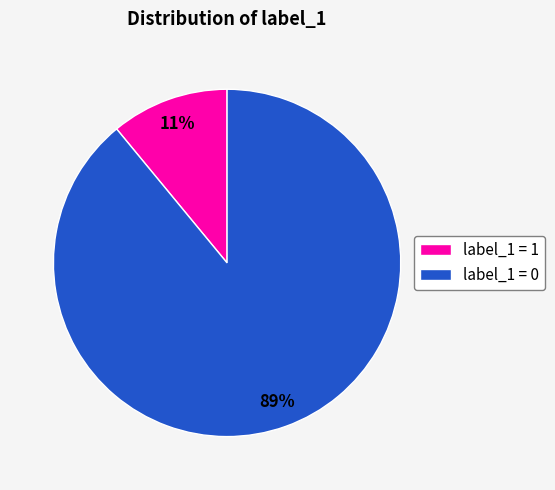

Is it true that label_1 = 1 is 5% of the pie?

False